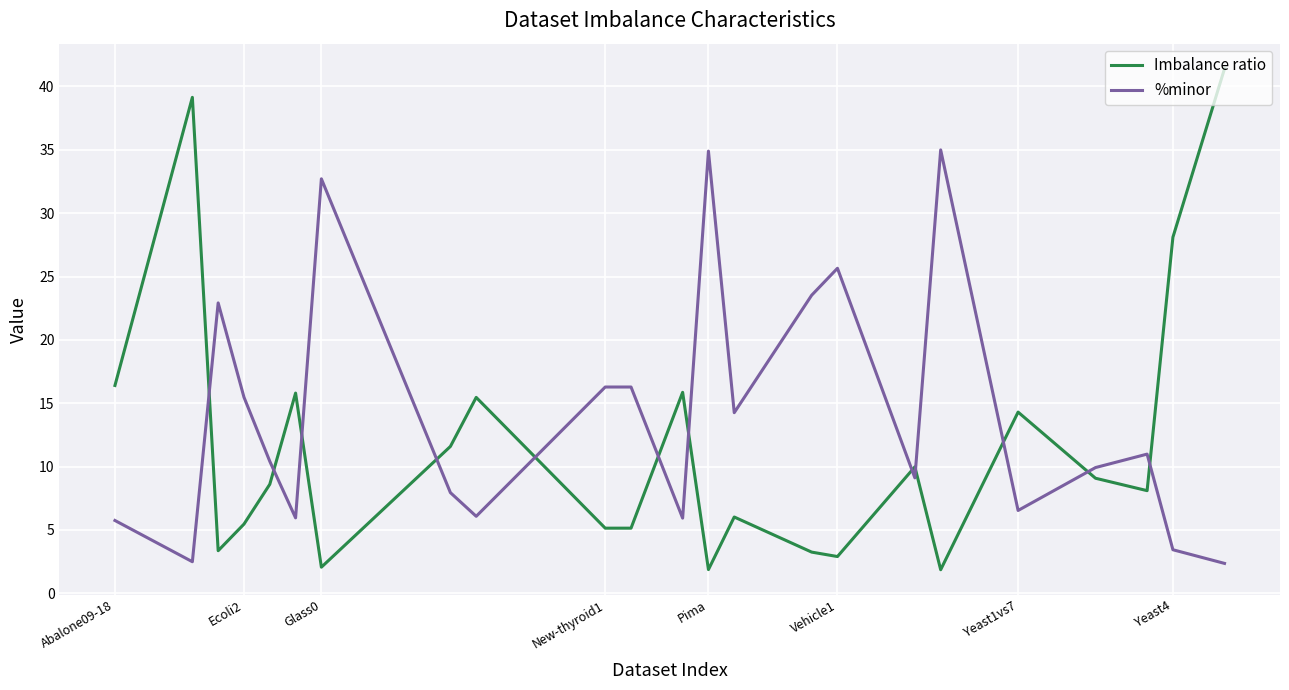

Is this an area chart (filled region under the line)?

No